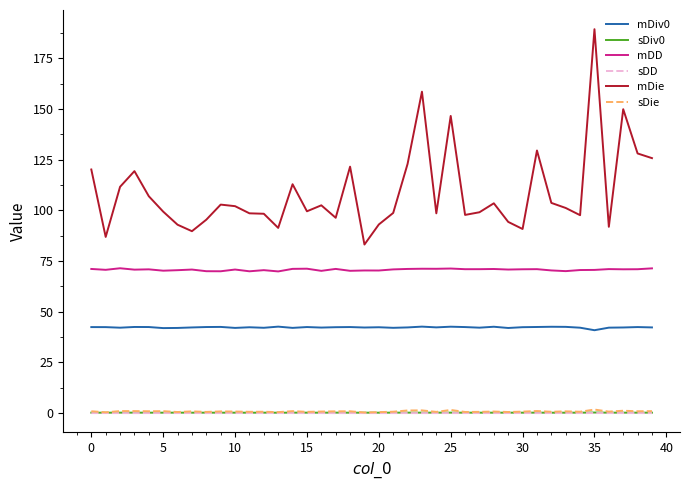

What is the maximum value shown in the chart?

189.4